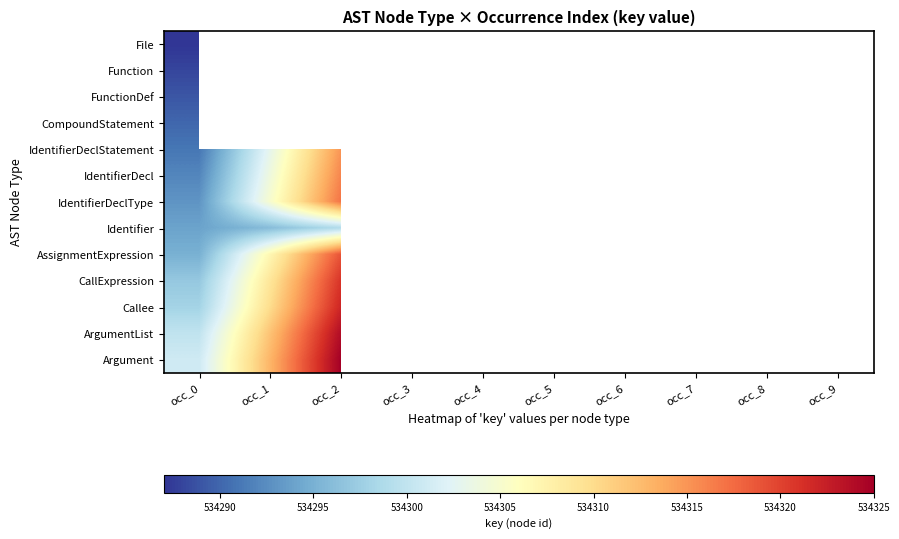

Rank the series by their maximum value, from lowest to highest.

File, Function, FunctionDef, CompoundStatement, IdentifierDeclStatement, IdentifierDecl, IdentifierDeclType, AssignmentExpression, Identifier, CallExpression, Callee, ArgumentList, Argument